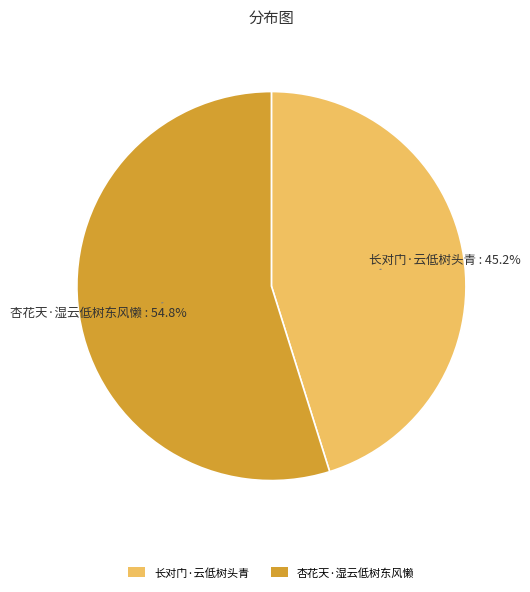

What is the majority slice?

杏花天·湿云低树东风懒